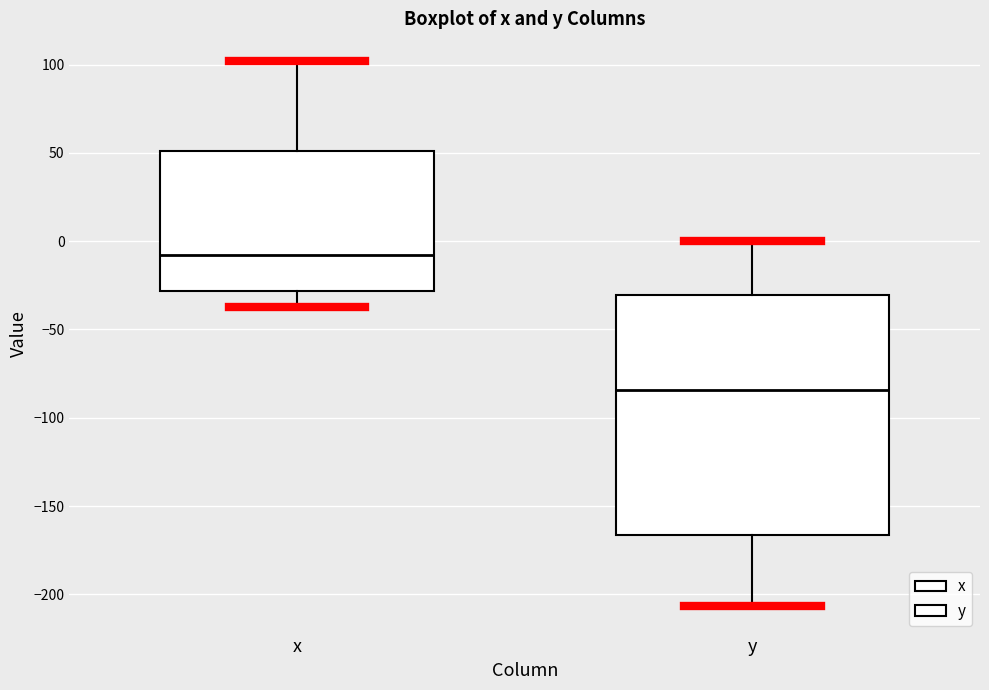

Reading left to right, transcribe this box plot: for each box, give where its median line is, the range the box spans, and where its two whiskers end, as read against the y-axis. The values are not printed on the chart, so give them approximately, as read against the axis.

x: median -10, box -30 to 50, whiskers -35 to 100
y: median -85, box -165 to -30, whiskers -205 to 0